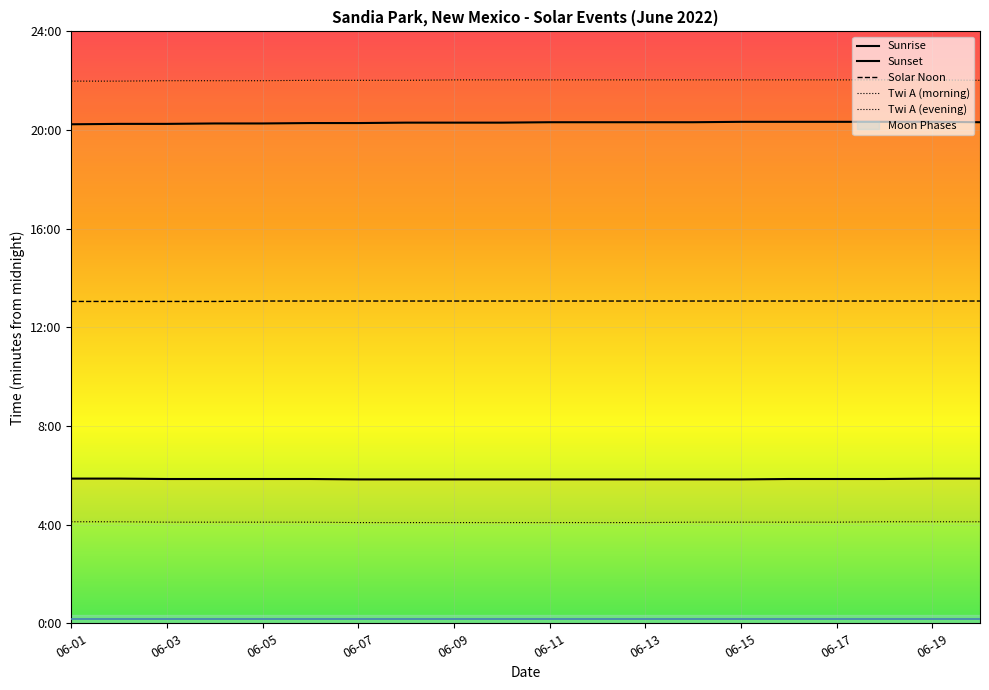

Is the value of Twi A (evening) at 19 greater than the value of Sunset at 15?

Yes